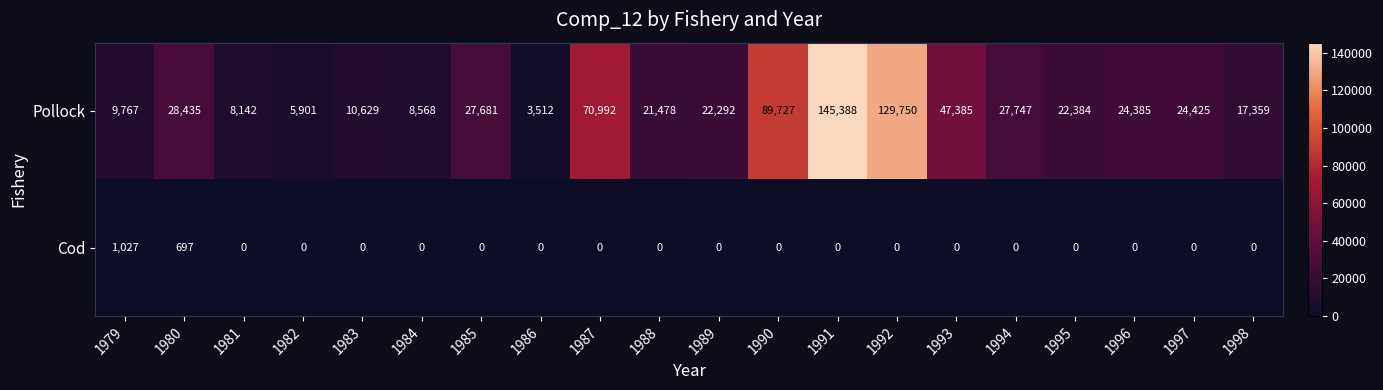

What is the spread (max minus min) of values at 1984?

8568